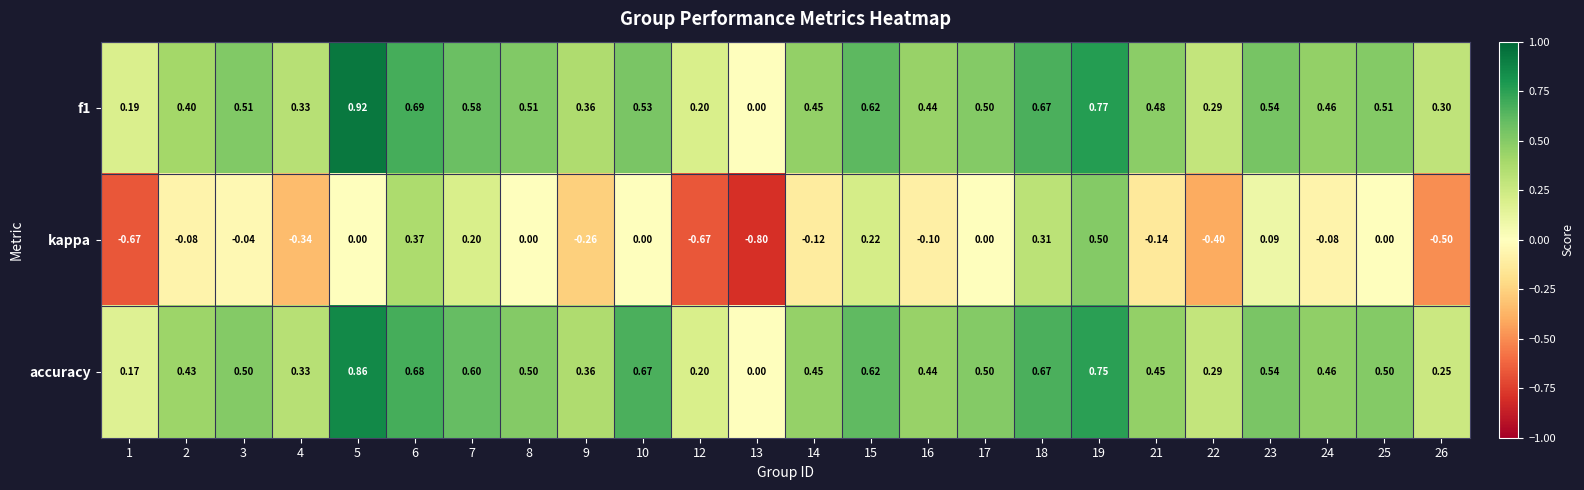

Is the value of kappa at 4 greater than the value of f1 at 4?

No